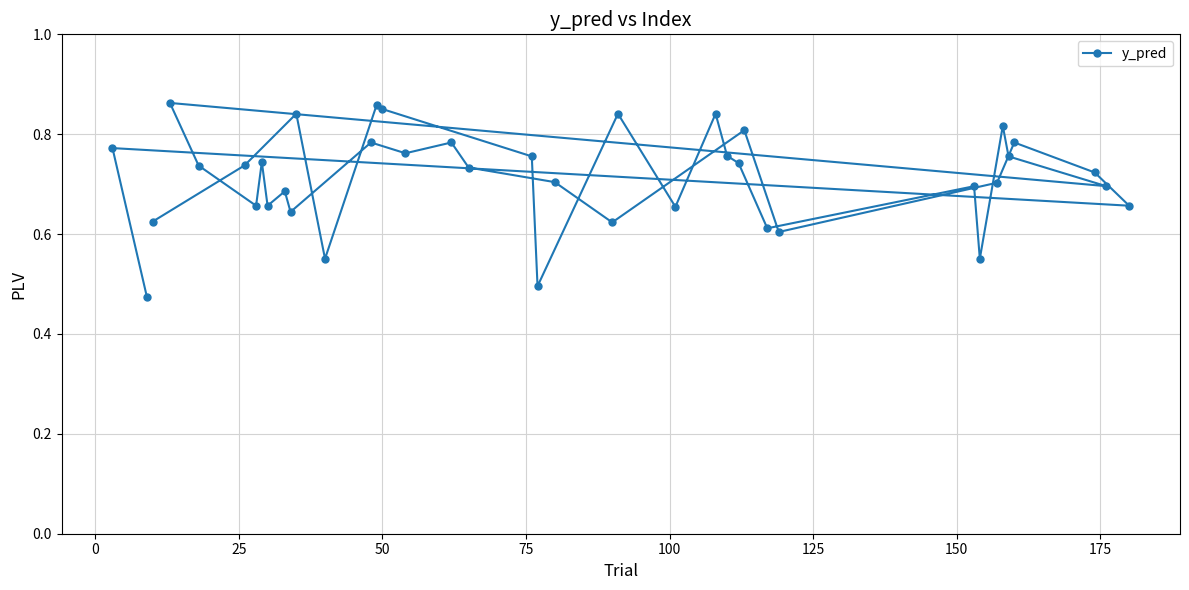

How many values are between 0 and 1?

40